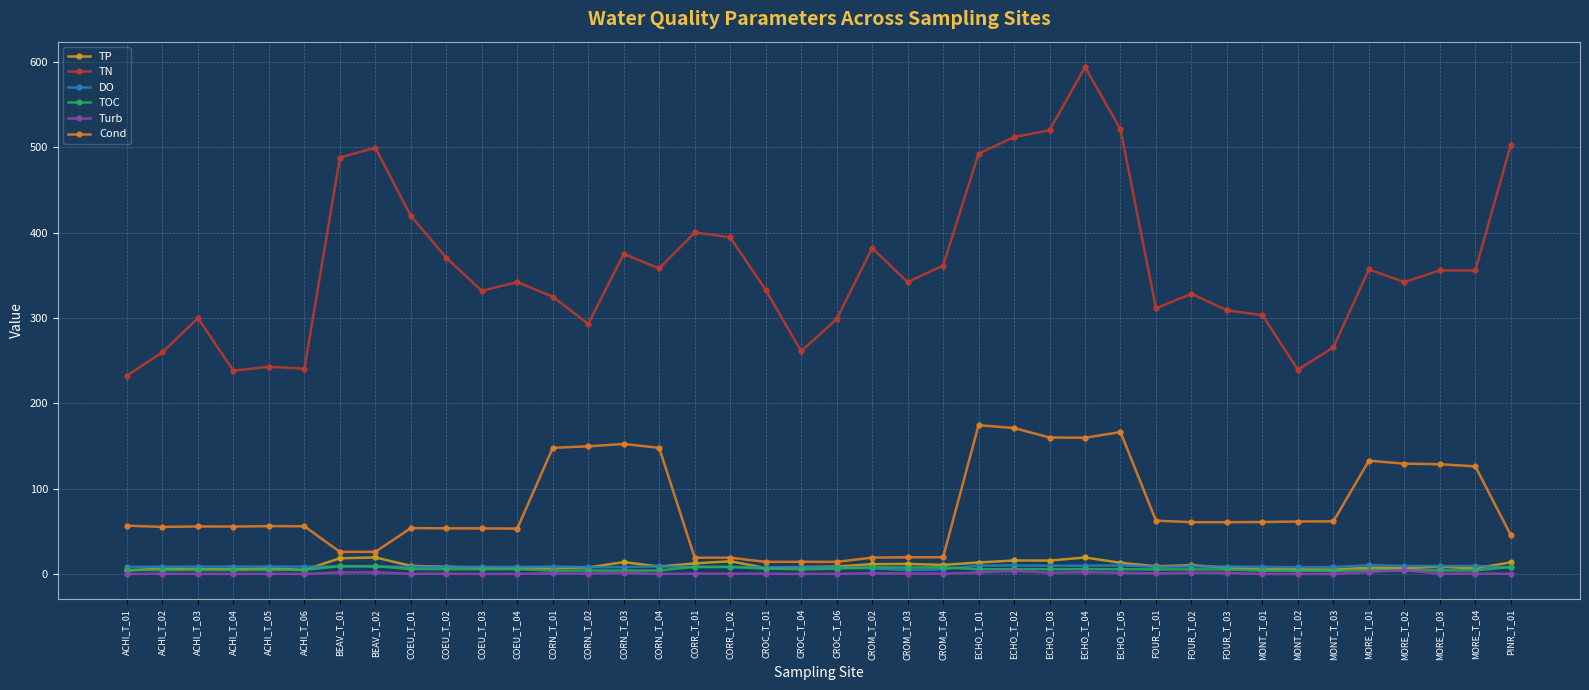

The value of Cond at COEU_T_01 is 53.8. True or false?

True